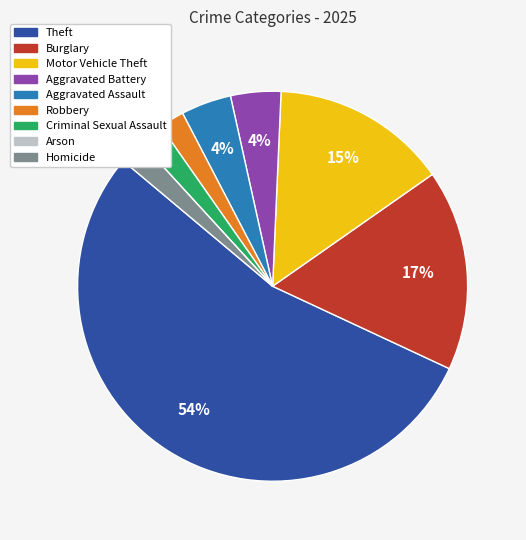

Is it true that Criminal Sexual Assault is 2% of the pie?

True